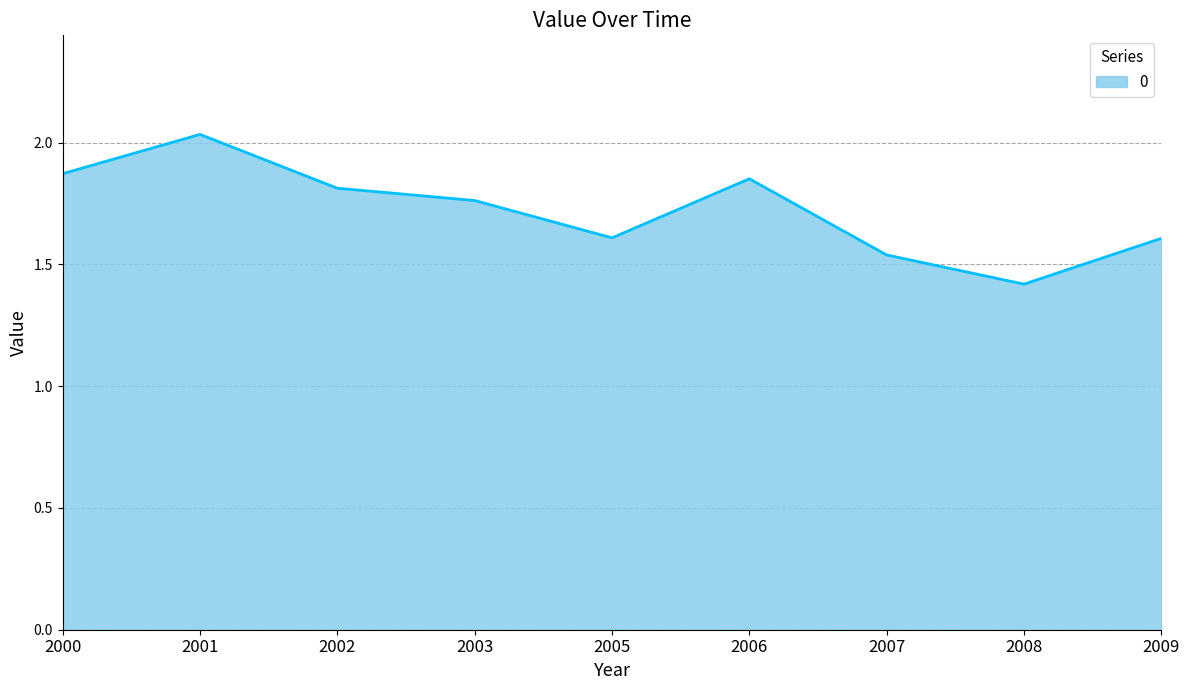

Which label corresponds to the smallest value in the chart?

2008